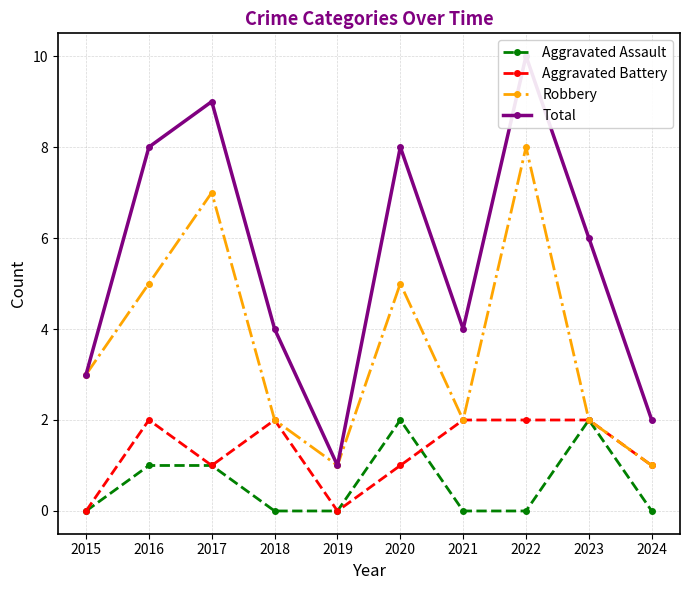

List the labels in order of Aggravated Assault value, smallest first.

2015, 2018, 2019, 2021, 2022, 2024, 2016, 2017, 2020, 2023